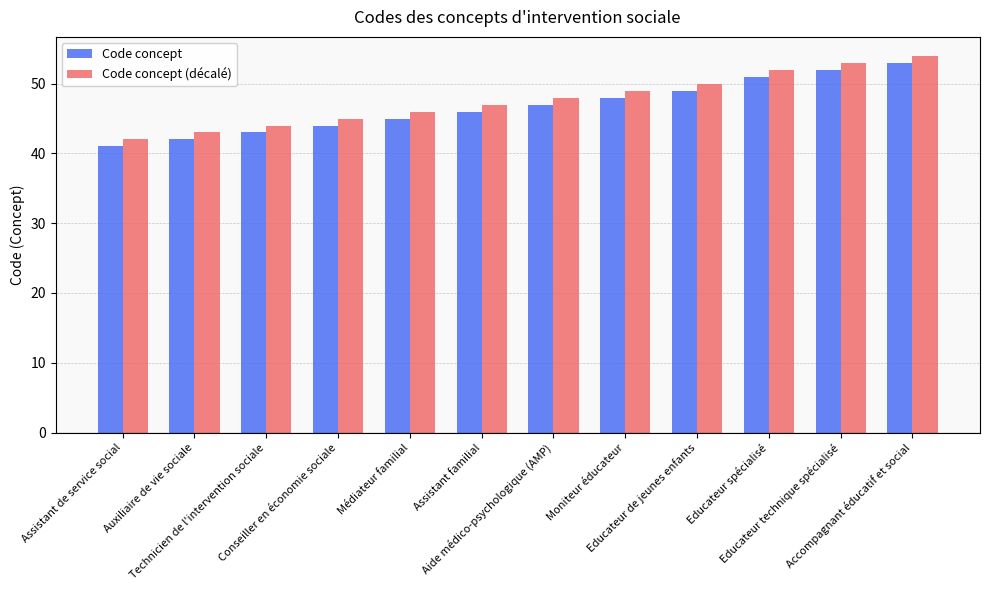

Rank the series at Conseiller en économie sociale from highest to lowest value.

Code concept (décalé), Code concept